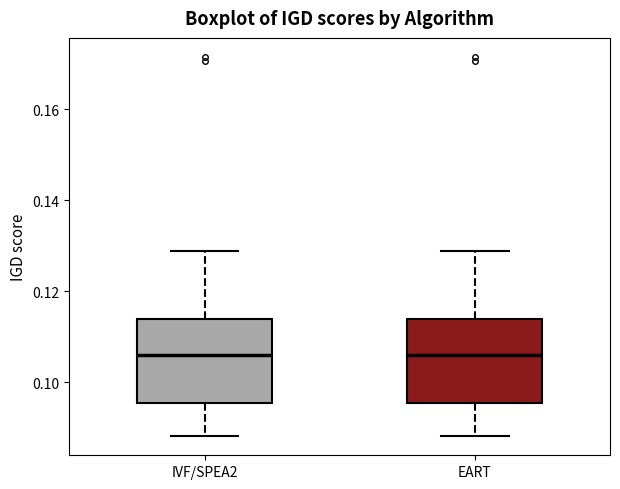

Where is the upper edge of the box for IVF/SPEA2 on the y-axis? The values are not printed on the chart, so give them approximately, as read against the axis.

0.114